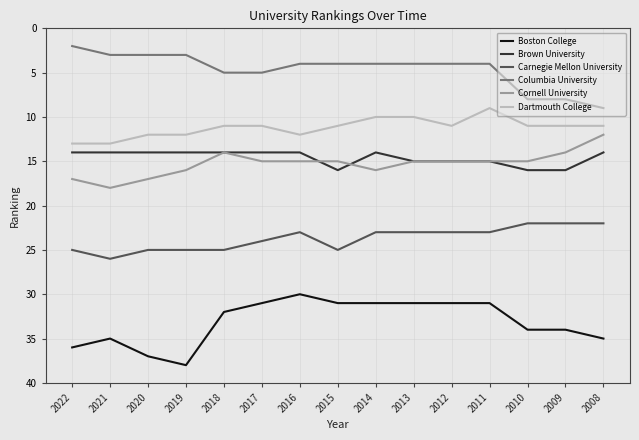

Is the value of Carnegie Mellon University at 2015 greater than the value of Boston College at 2021?

No